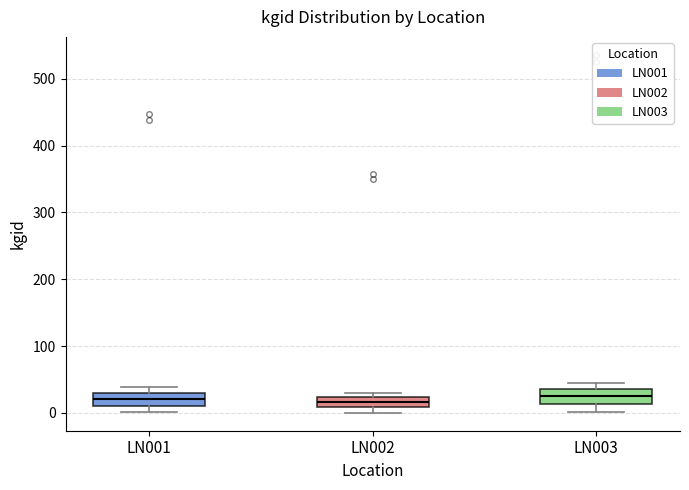

Where does the median line of the box for LN003 sit on the y-axis? The values are not printed on the chart, so give them approximately, as read against the axis.

20